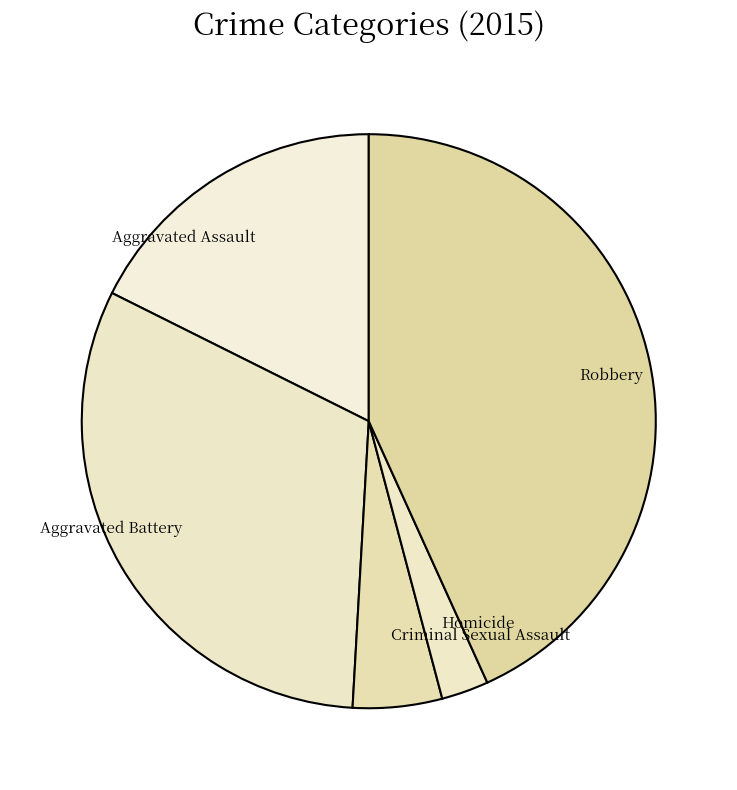

What is the ratio of the value at Robbery to the value at Homicide?

16.3